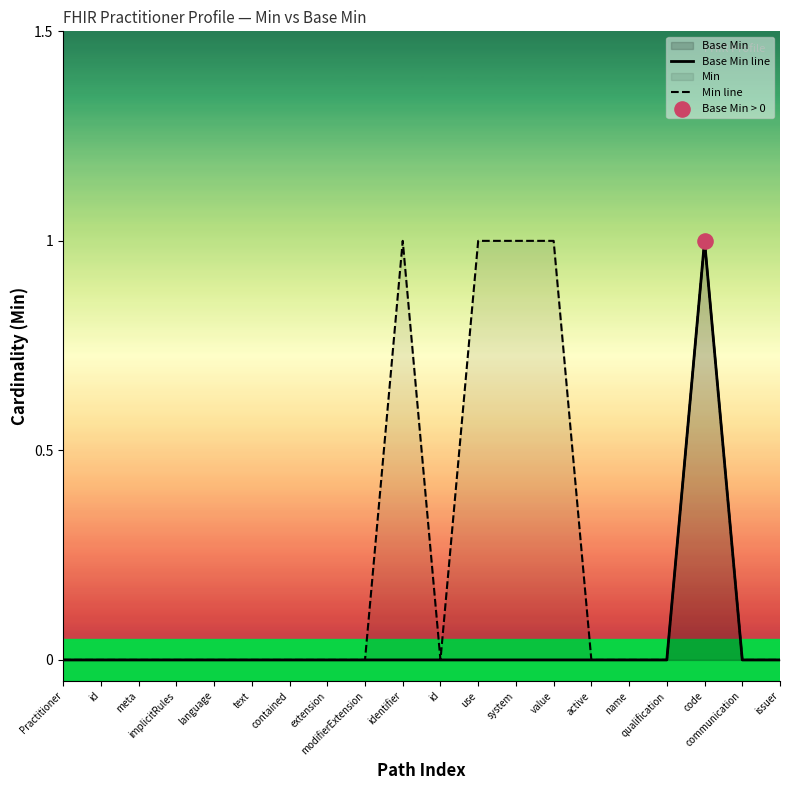

At which category is the sum across all series the highest?

code